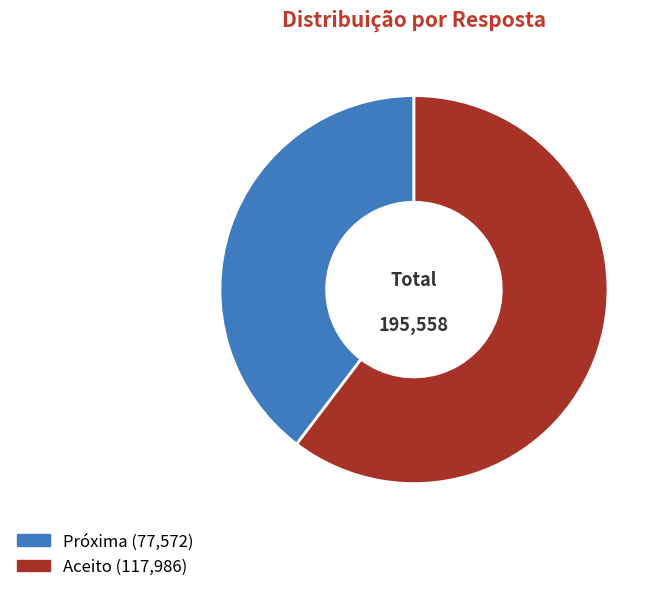

Is there a majority slice in this chart?

Yes